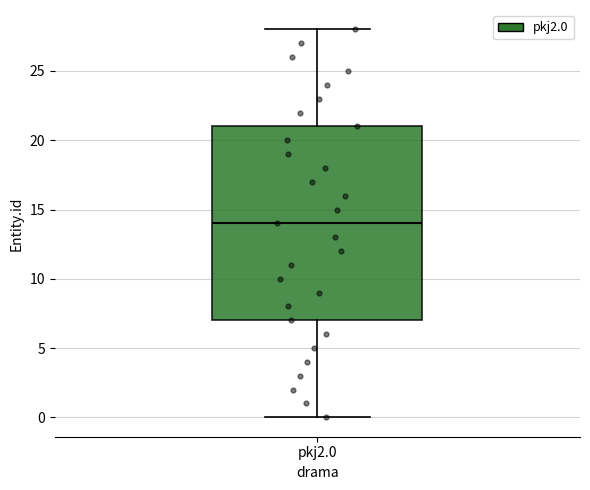

Read this box plot against the y-axis: the position of the median line, the range covered by the box, and the ends of both whiskers. The values are not printed on the chart, so give them approximately, as read against the axis.

median 14, box 7 to 21, whiskers 0 to 28